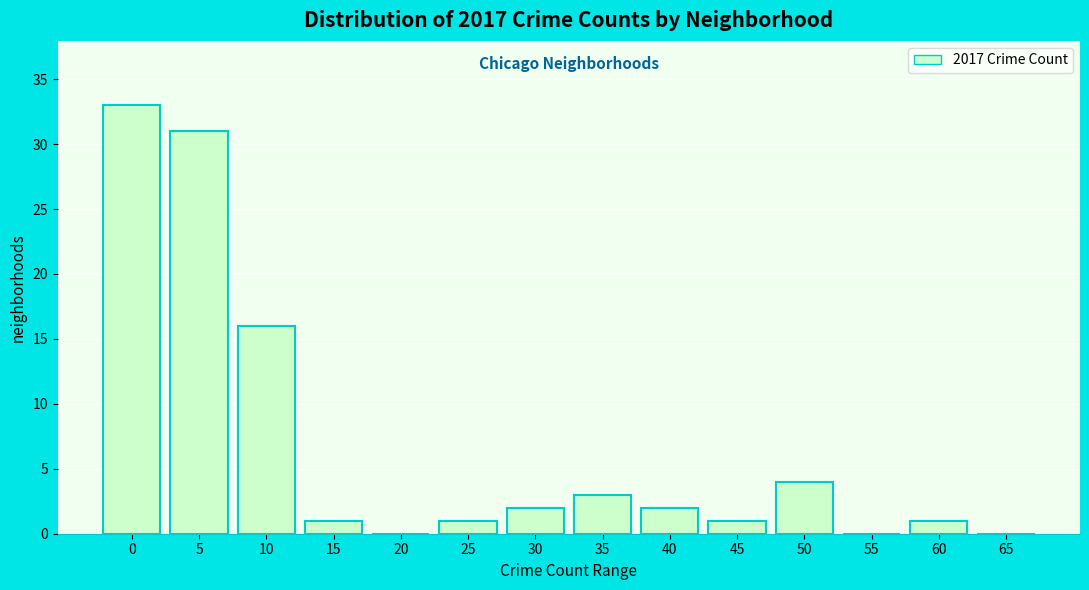

Reading left to right, extract all data points from this chart.

0=33	5=31	10=16	15=1	20=0	25=1	30=2	35=3	40=2	45=1	50=4	55=0	60=1	65=0